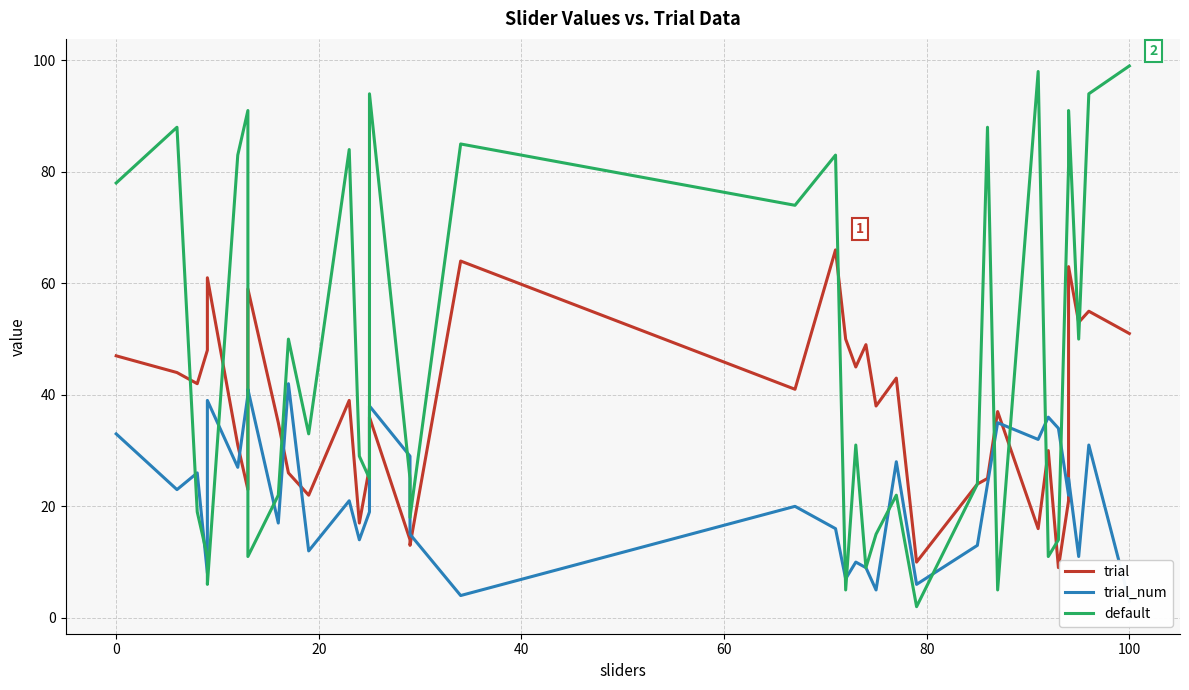

How many interior local valleys does the default series have?

12